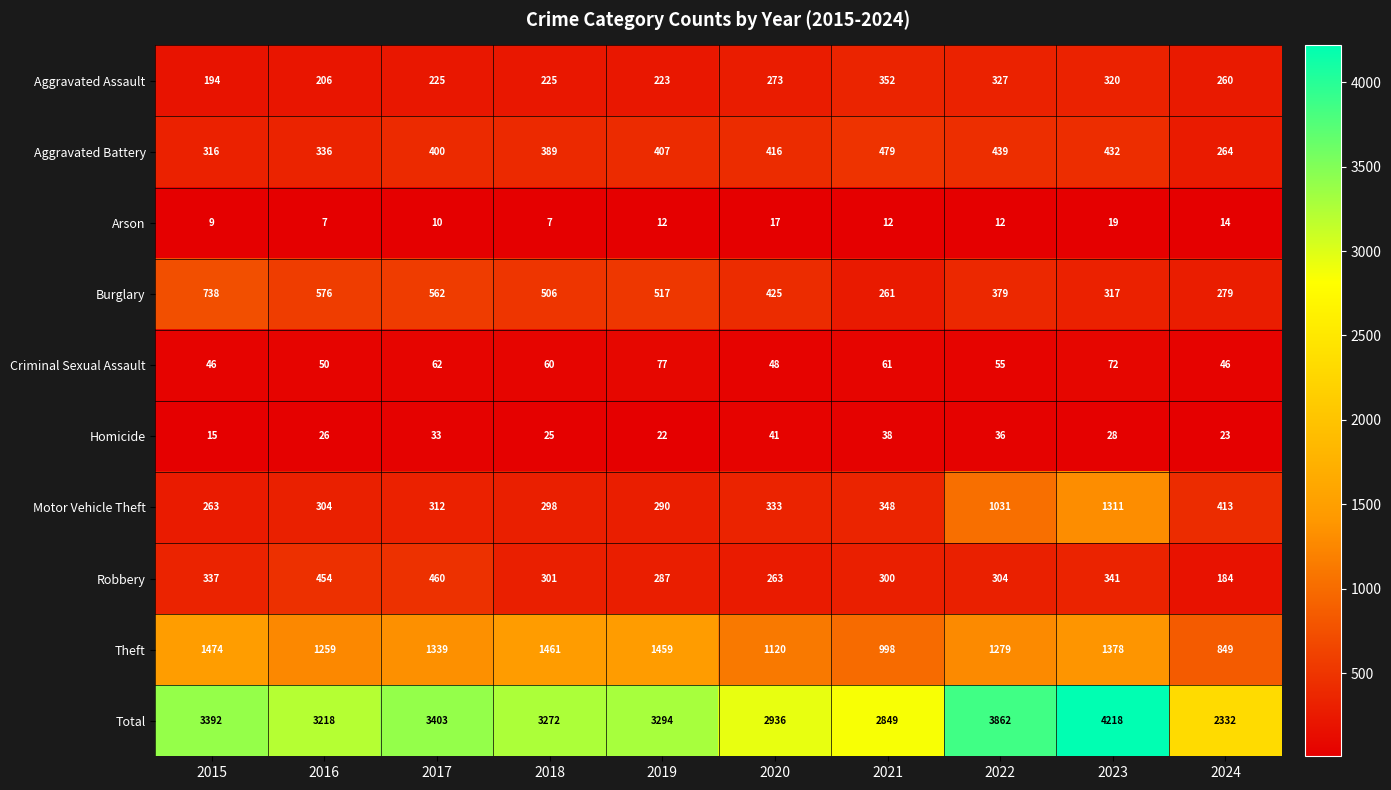

What is the sum of all Aggravated Assault values?

2605